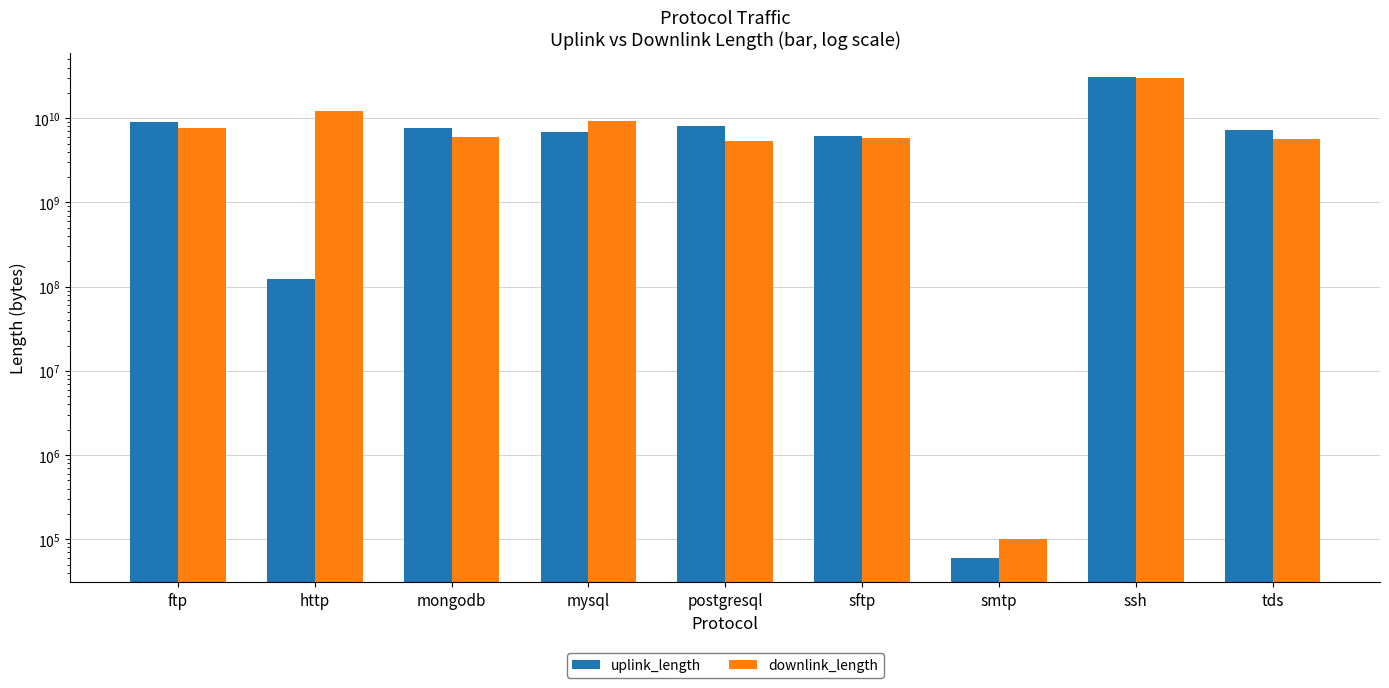

Which series has the largest total across all categories?

downlink_length